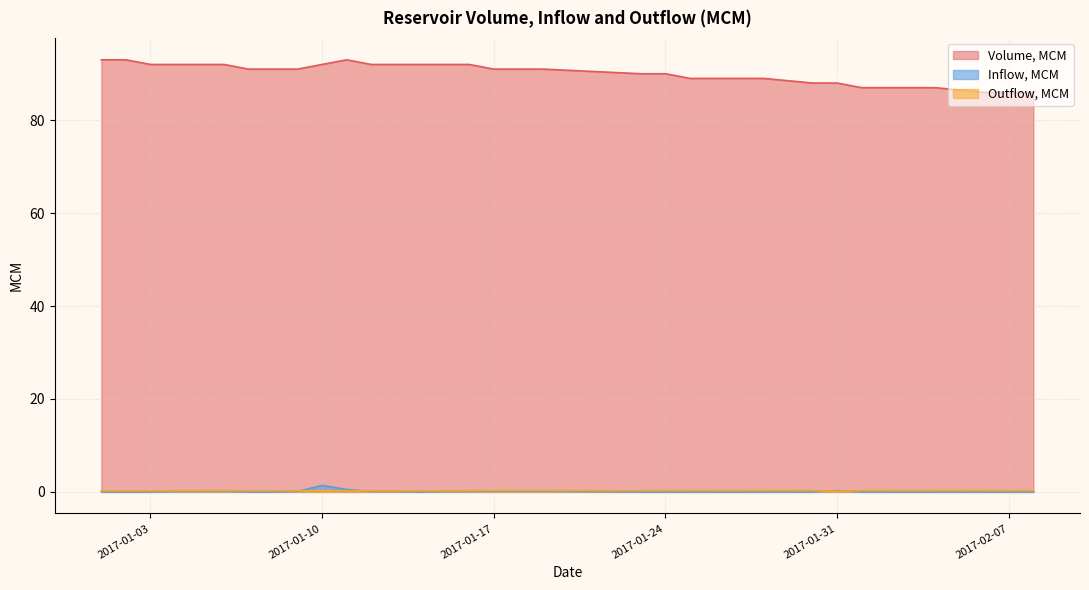

Rank the series by their maximum value, from lowest to highest.

Outflow, MCM, Inflow, MCM, Volume, MCM